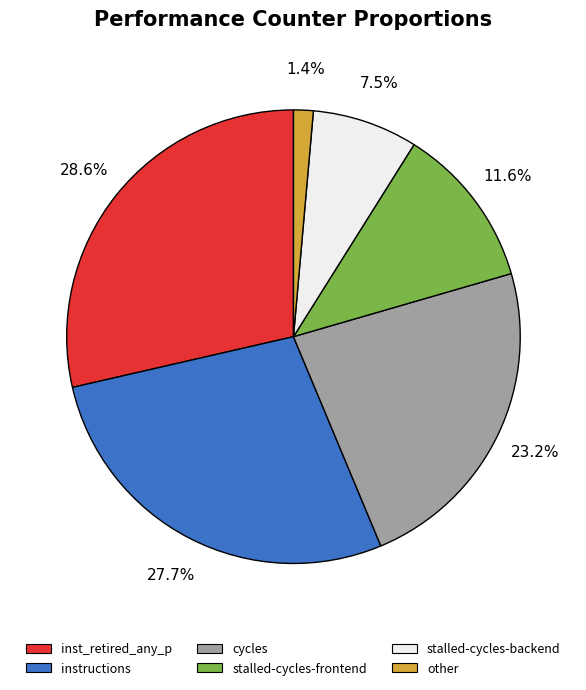

Is there a majority slice in this chart?

No